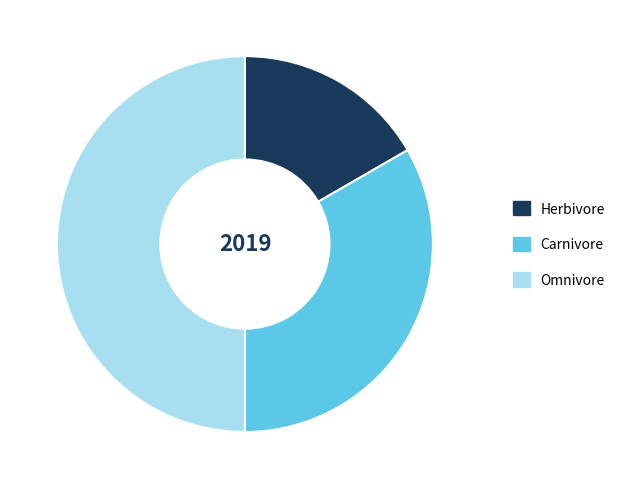

Rank the categories by value from highest to lowest.

Omnivore, Carnivore, Herbivore